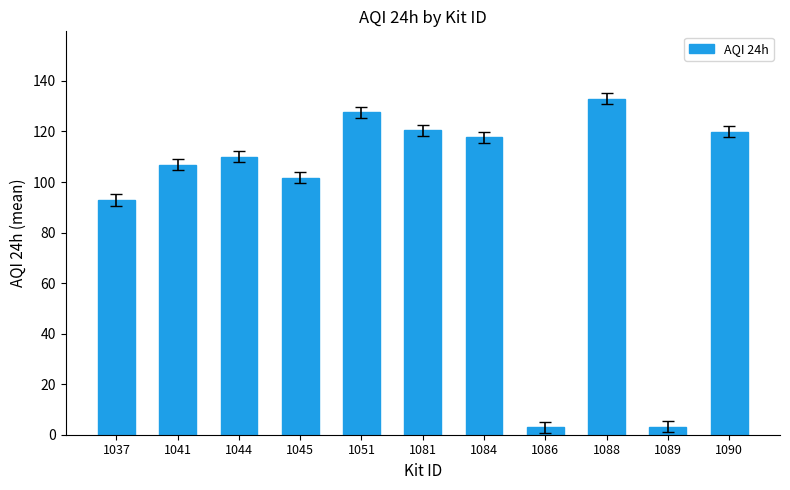

Where is the data nearest to the value 67?

1037